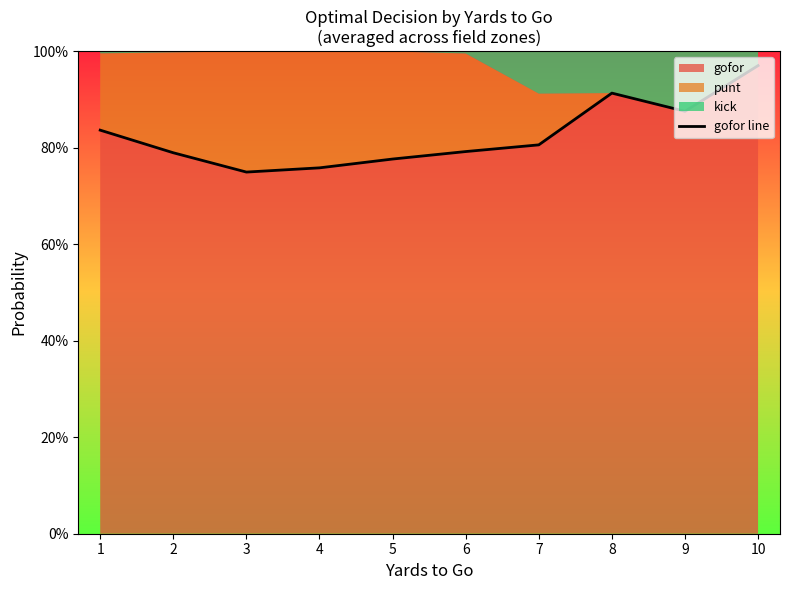

Reading right to left, transcribe all the data shown in this chart.

10=1.0	9=0.9	8=0.9	7=0.8	6=0.8	5=0.8	4=0.8	3=0.7	2=0.8	1=0.8